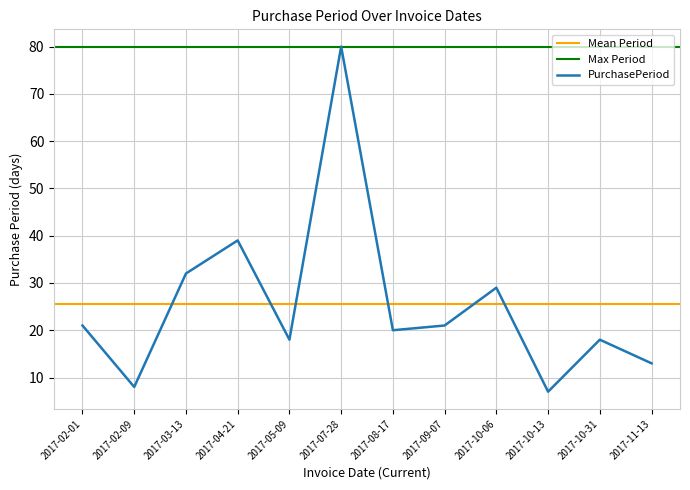

At which category does the data reach its first local peak?

2017-04-21